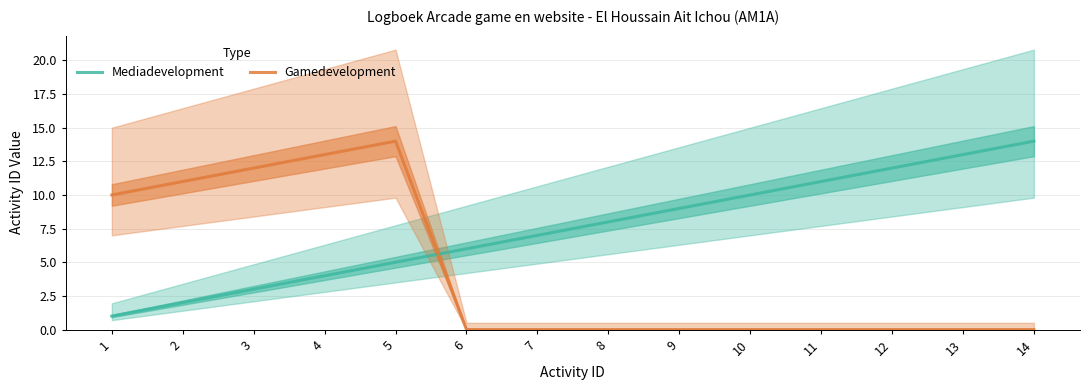

At which category is the sum across all series the highest?

5